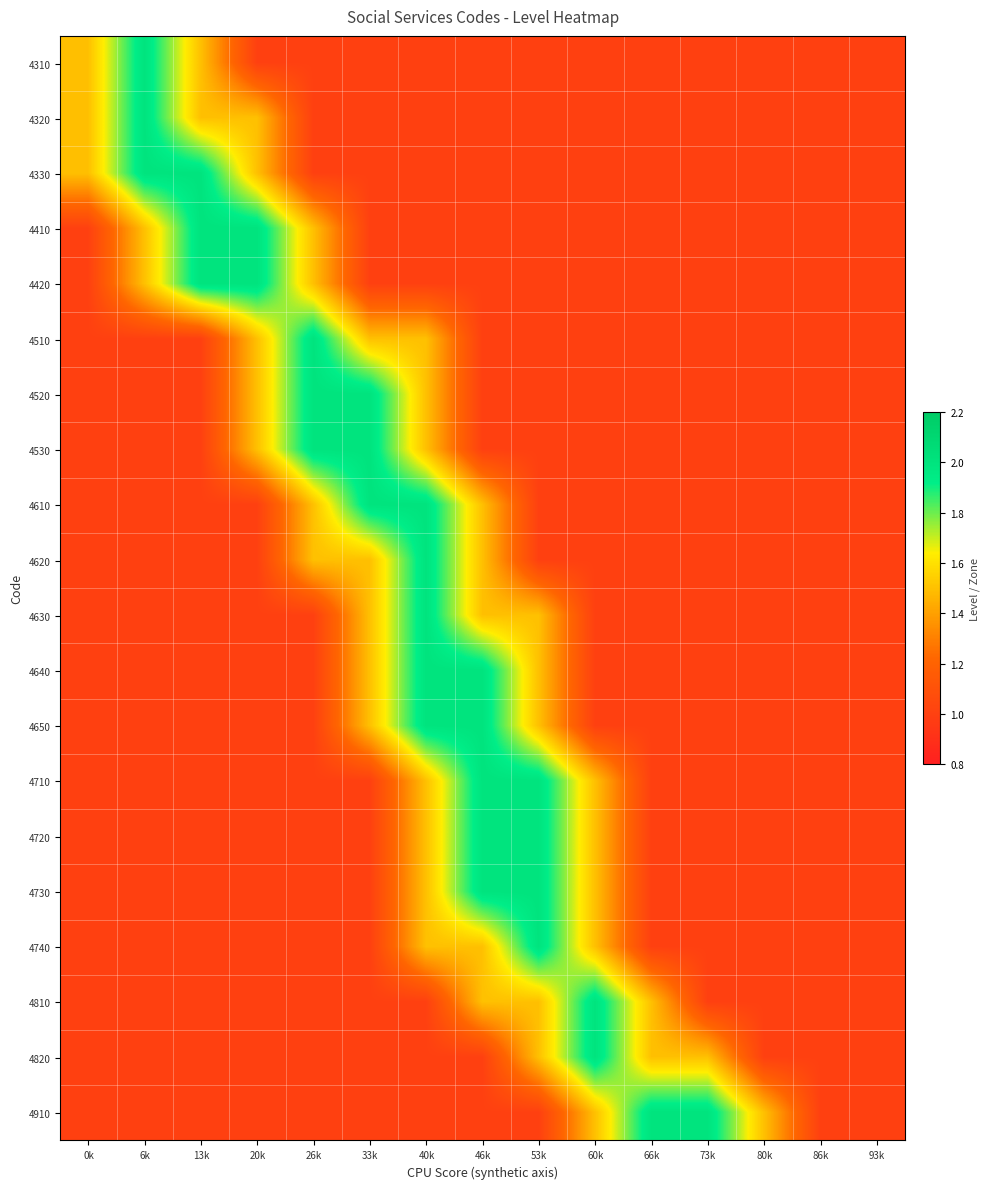

Reading left to right, transcribe all the data shown in this chart.

4310: 0k=1.5	6k=2.0	13k=1.5	20k=1.0	26k=1.0	33k=1.0	40k=1.0	46k=1.0	53k=1.0	60k=1.0	66k=1.0	73k=1.0	80k=1.0	86k=1.0	93k=1.0
4320: 0k=1.5	6k=2.0	13k=1.5	20k=1.5	26k=1.0	33k=1.0	40k=1.0	46k=1.0	53k=1.0	60k=1.0	66k=1.0	73k=1.0	80k=1.0	86k=1.0	93k=1.0
4330: 0k=1.5	6k=2.0	13k=2.0	20k=1.5	26k=1.0	33k=1.0	40k=1.0	46k=1.0	53k=1.0	60k=1.0	66k=1.0	73k=1.0	80k=1.0	86k=1.0	93k=1.0
4410: 0k=1.0	6k=1.5	13k=2.0	20k=2.0	26k=1.5	33k=1.0	40k=1.0	46k=1.0	53k=1.0	60k=1.0	66k=1.0	73k=1.0	80k=1.0	86k=1.0	93k=1.0
4420: 0k=1.0	6k=1.5	13k=2.0	20k=2.0	26k=1.5	33k=1.0	40k=1.0	46k=1.0	53k=1.0	60k=1.0	66k=1.0	73k=1.0	80k=1.0	86k=1.0	93k=1.0
4510: 0k=1.0	6k=1.0	13k=1.0	20k=1.5	26k=2.0	33k=1.5	40k=1.5	46k=1.0	53k=1.0	60k=1.0	66k=1.0	73k=1.0	80k=1.0	86k=1.0	93k=1.0
4520: 0k=1.0	6k=1.0	13k=1.0	20k=1.5	26k=2.0	33k=2.0	40k=1.5	46k=1.0	53k=1.0	60k=1.0	66k=1.0	73k=1.0	80k=1.0	86k=1.0	93k=1.0
4530: 0k=1.0	6k=1.0	13k=1.0	20k=1.5	26k=2.0	33k=2.0	40k=1.5	46k=1.0	53k=1.0	60k=1.0	66k=1.0	73k=1.0	80k=1.0	86k=1.0	93k=1.0
4610: 0k=1.0	6k=1.0	13k=1.0	20k=1.0	26k=1.5	33k=2.0	40k=2.0	46k=1.5	53k=1.0	60k=1.0	66k=1.0	73k=1.0	80k=1.0	86k=1.0	93k=1.0
4620: 0k=1.0	6k=1.0	13k=1.0	20k=1.0	26k=1.5	33k=1.5	40k=2.0	46k=1.5	53k=1.0	60k=1.0	66k=1.0	73k=1.0	80k=1.0	86k=1.0	93k=1.0
4630: 0k=1.0	6k=1.0	13k=1.0	20k=1.0	26k=1.0	33k=1.5	40k=2.0	46k=1.5	53k=1.5	60k=1.0	66k=1.0	73k=1.0	80k=1.0	86k=1.0	93k=1.0
4640: 0k=1.0	6k=1.0	13k=1.0	20k=1.0	26k=1.0	33k=1.5	40k=2.0	46k=2.0	53k=1.5	60k=1.0	66k=1.0	73k=1.0	80k=1.0	86k=1.0	93k=1.0
4650: 0k=1.0	6k=1.0	13k=1.0	20k=1.0	26k=1.0	33k=1.5	40k=2.0	46k=2.0	53k=1.5	60k=1.0	66k=1.0	73k=1.0	80k=1.0	86k=1.0	93k=1.0
4710: 0k=1.0	6k=1.0	13k=1.0	20k=1.0	26k=1.0	33k=1.0	40k=1.5	46k=2.0	53k=2.0	60k=1.5	66k=1.0	73k=1.0	80k=1.0	86k=1.0	93k=1.0
4720: 0k=1.0	6k=1.0	13k=1.0	20k=1.0	26k=1.0	33k=1.0	40k=1.5	46k=2.0	53k=2.0	60k=1.5	66k=1.0	73k=1.0	80k=1.0	86k=1.0	93k=1.0
4730: 0k=1.0	6k=1.0	13k=1.0	20k=1.0	26k=1.0	33k=1.0	40k=1.5	46k=2.0	53k=2.0	60k=1.5	66k=1.0	73k=1.0	80k=1.0	86k=1.0	93k=1.0
4740: 0k=1.0	6k=1.0	13k=1.0	20k=1.0	26k=1.0	33k=1.0	40k=1.5	46k=1.5	53k=2.0	60k=1.5	66k=1.0	73k=1.0	80k=1.0	86k=1.0	93k=1.0
4810: 0k=1.0	6k=1.0	13k=1.0	20k=1.0	26k=1.0	33k=1.0	40k=1.0	46k=1.5	53k=1.5	60k=2.0	66k=1.5	73k=1.0	80k=1.0	86k=1.0	93k=1.0
4820: 0k=1.0	6k=1.0	13k=1.0	20k=1.0	26k=1.0	33k=1.0	40k=1.0	46k=1.0	53k=1.5	60k=2.0	66k=1.5	73k=1.5	80k=1.0	86k=1.0	93k=1.0
4910: 0k=1.0	6k=1.0	13k=1.0	20k=1.0	26k=1.0	33k=1.0	40k=1.0	46k=1.0	53k=1.0	60k=1.5	66k=2.0	73k=2.0	80k=1.5	86k=1.0	93k=1.0